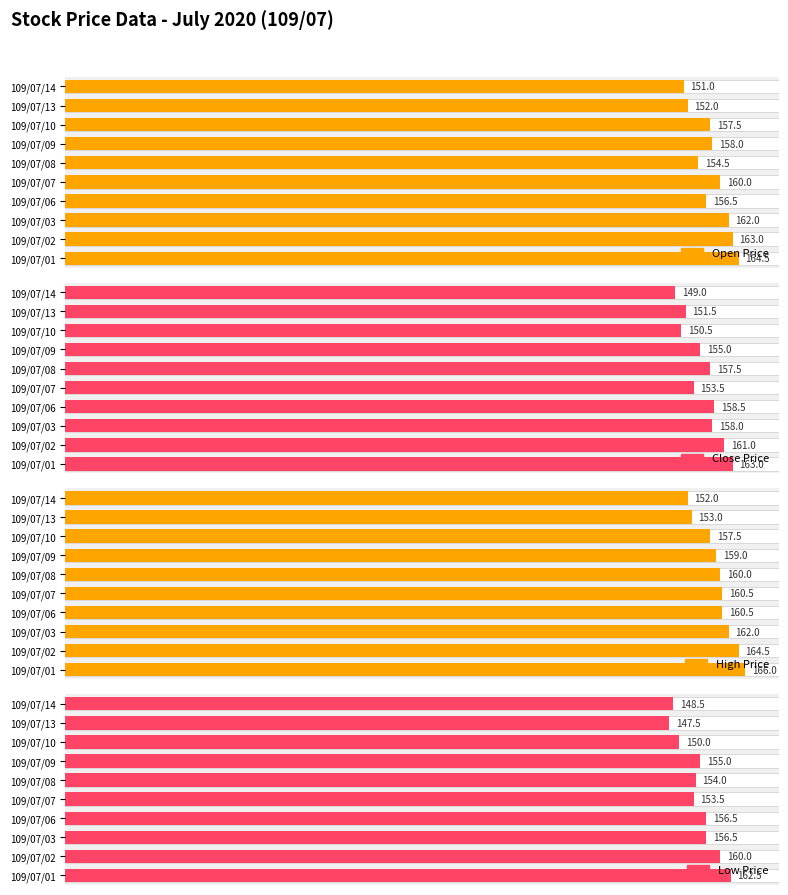

What is the greatest value displayed?

166.0